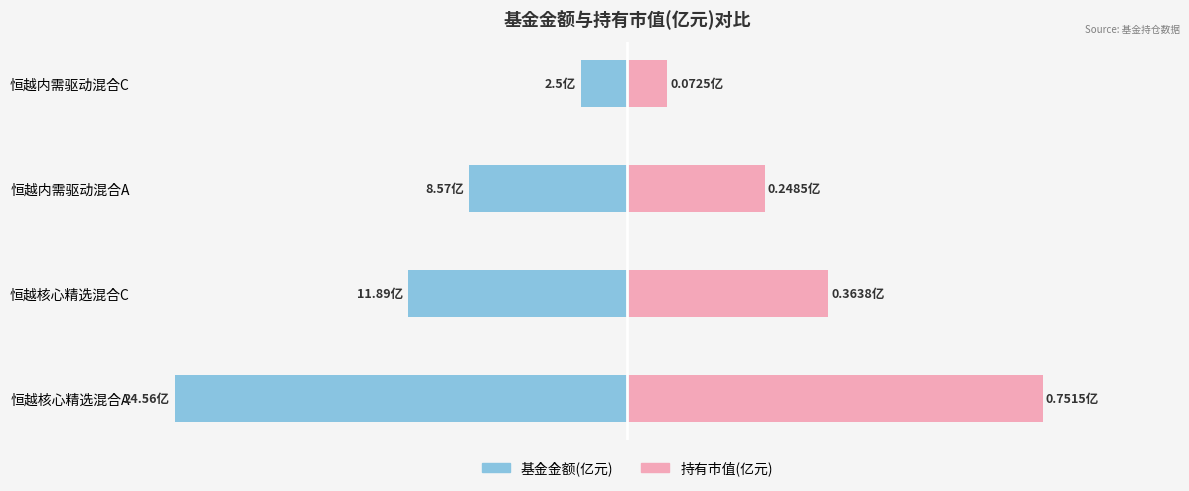

The 持有市值(亿元) series shows 0.6 at 3. True or false?

False